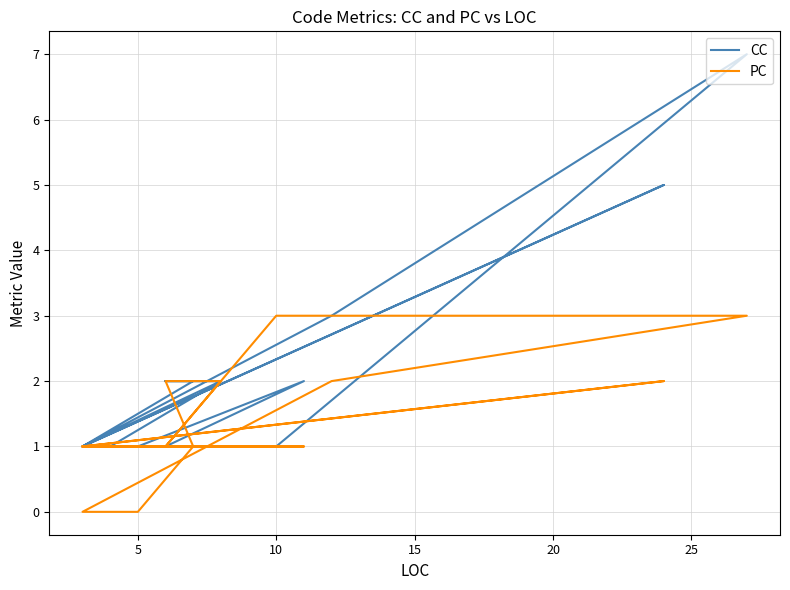

How many PC values are between 1 and 2?

31